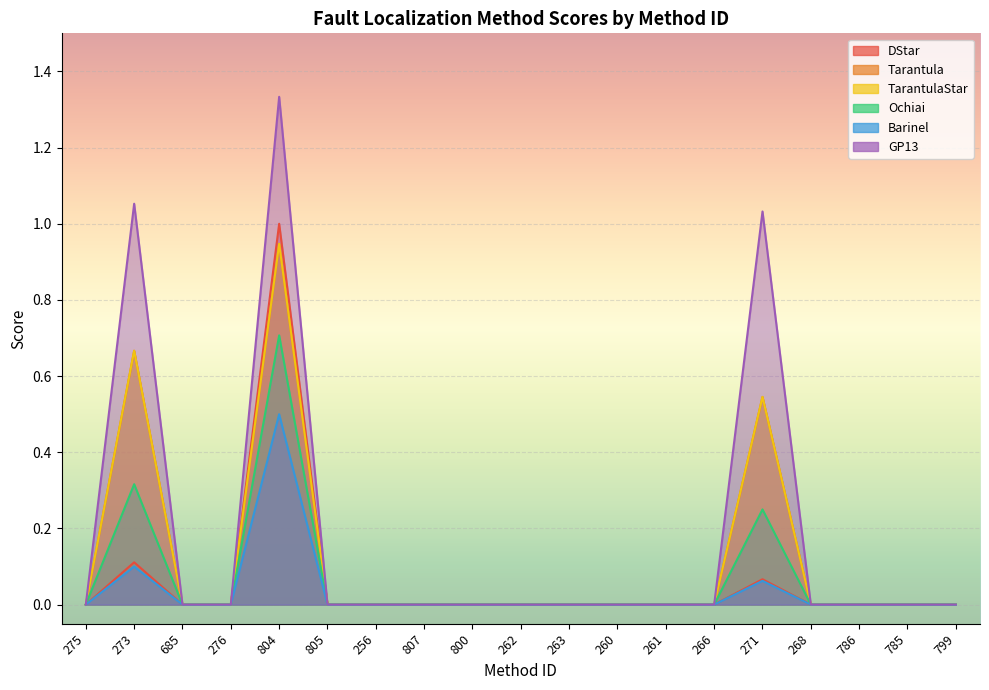

Which series has the widest spread of values?

GP13